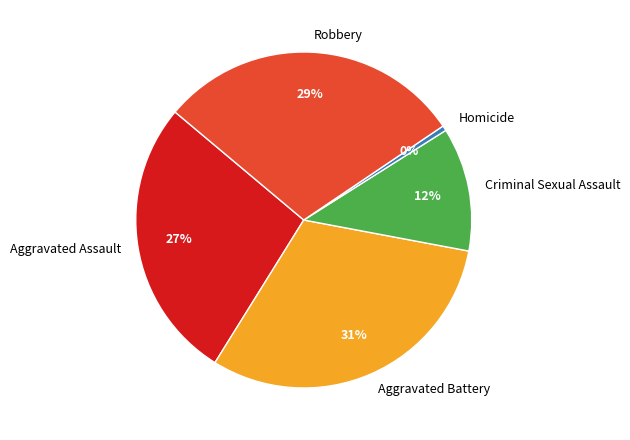

Which category has the smallest portion of the pie?

Homicide